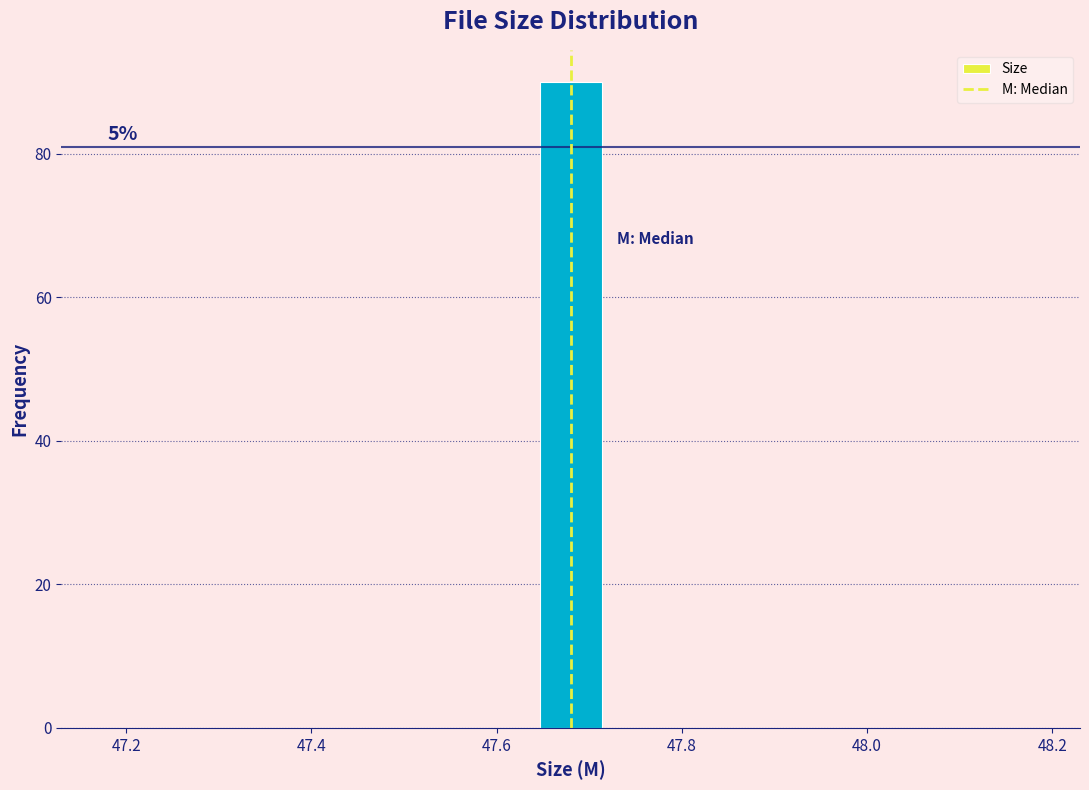

Read against the x-axis, roughly where is the centre of the tallest bar?

47.68